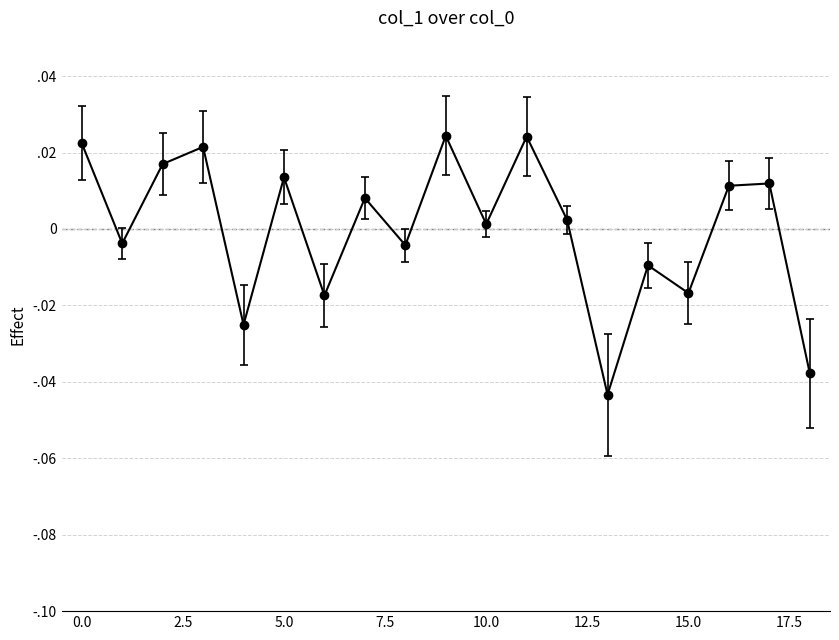

How many interior local valleys (lower than both neighbors) does the data have?

7